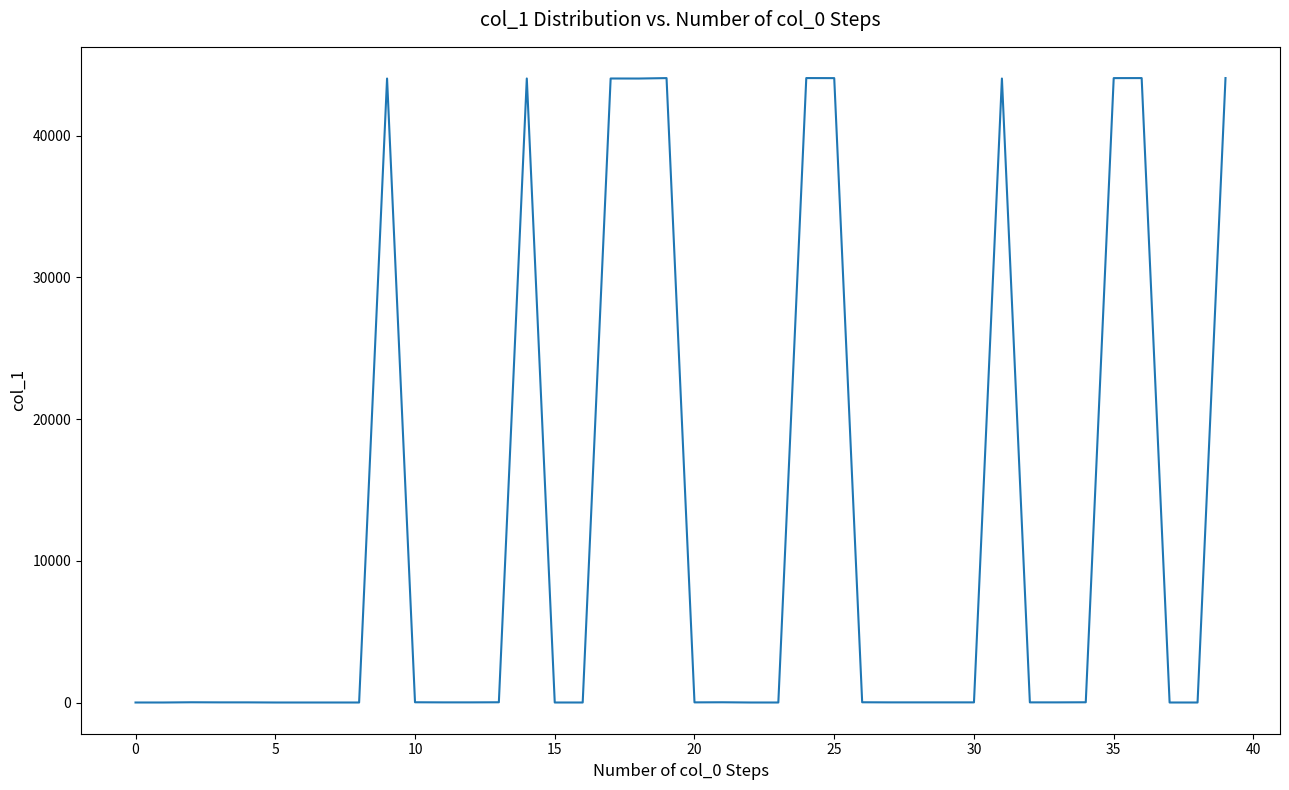

What is the maximum value shown in the chart?

44055